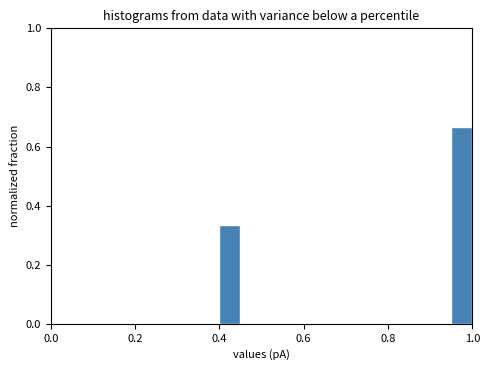

Read against the x-axis, roughly where is the centre of the tallest bar?

0.98